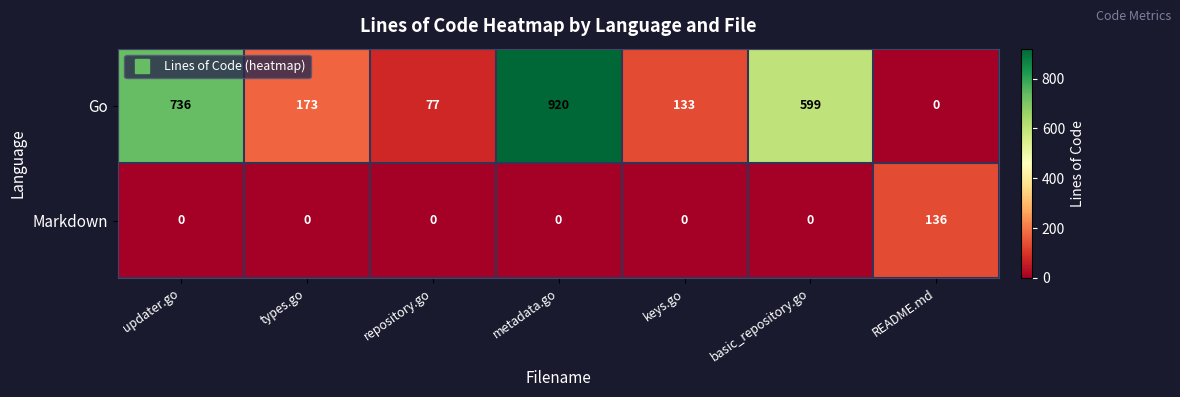

What is the sum of the Markdown values at updater.go and README.md?

136